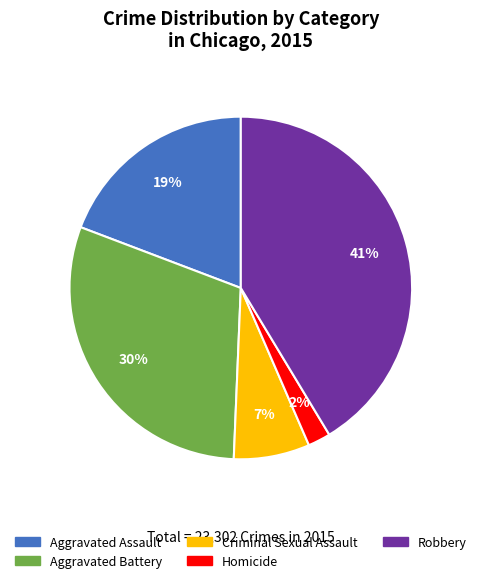

Which category has the smallest portion of the pie?

Homicide